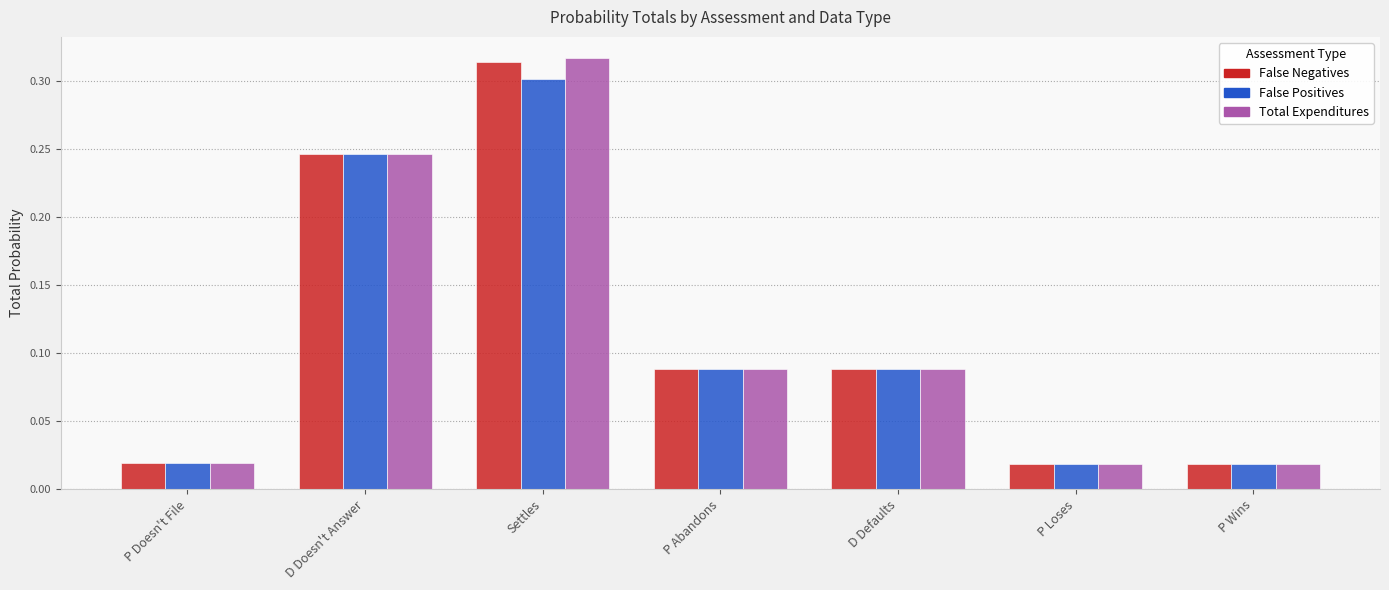

Which category has the highest value in the Total Expenditures series?

Settles